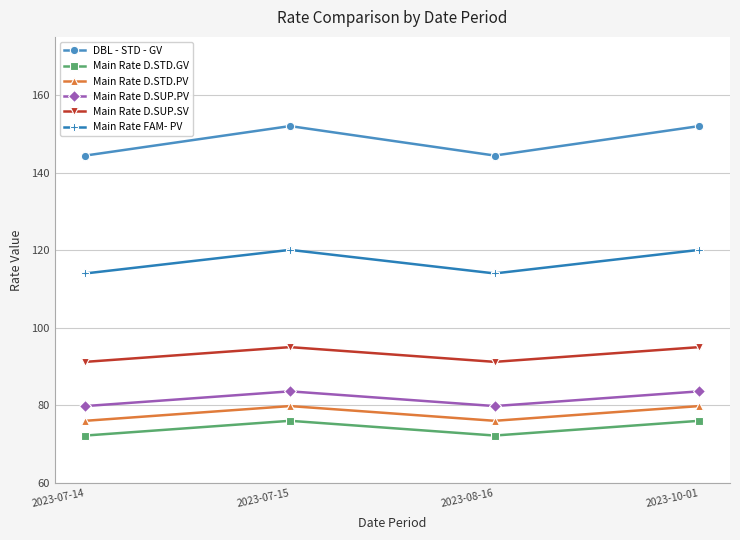

What are all the series names shown in the legend?

DBL - STD - GV, Main Rate D.STD.GV, Main Rate D.STD.PV, Main Rate D.SUP.PV, Main Rate D.SUP.SV, Main Rate FAM- PV